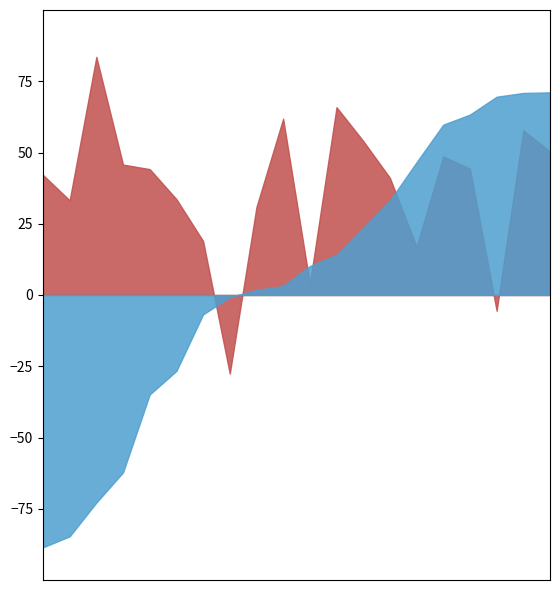

What is the minimum value shown in the chart?

-88.5